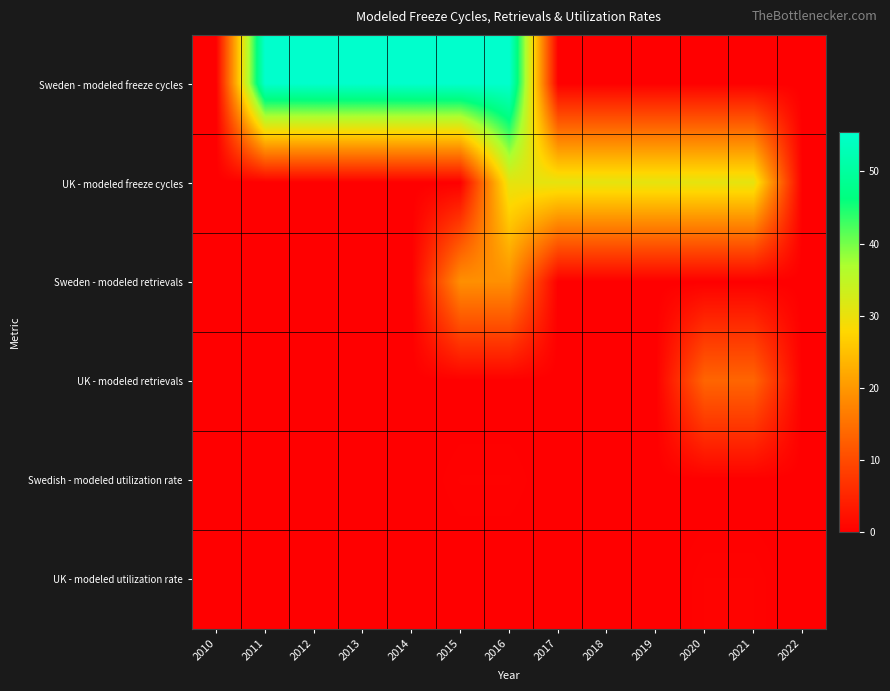

Which series has the largest total across all categories?

Sweden - modeled freeze cycles